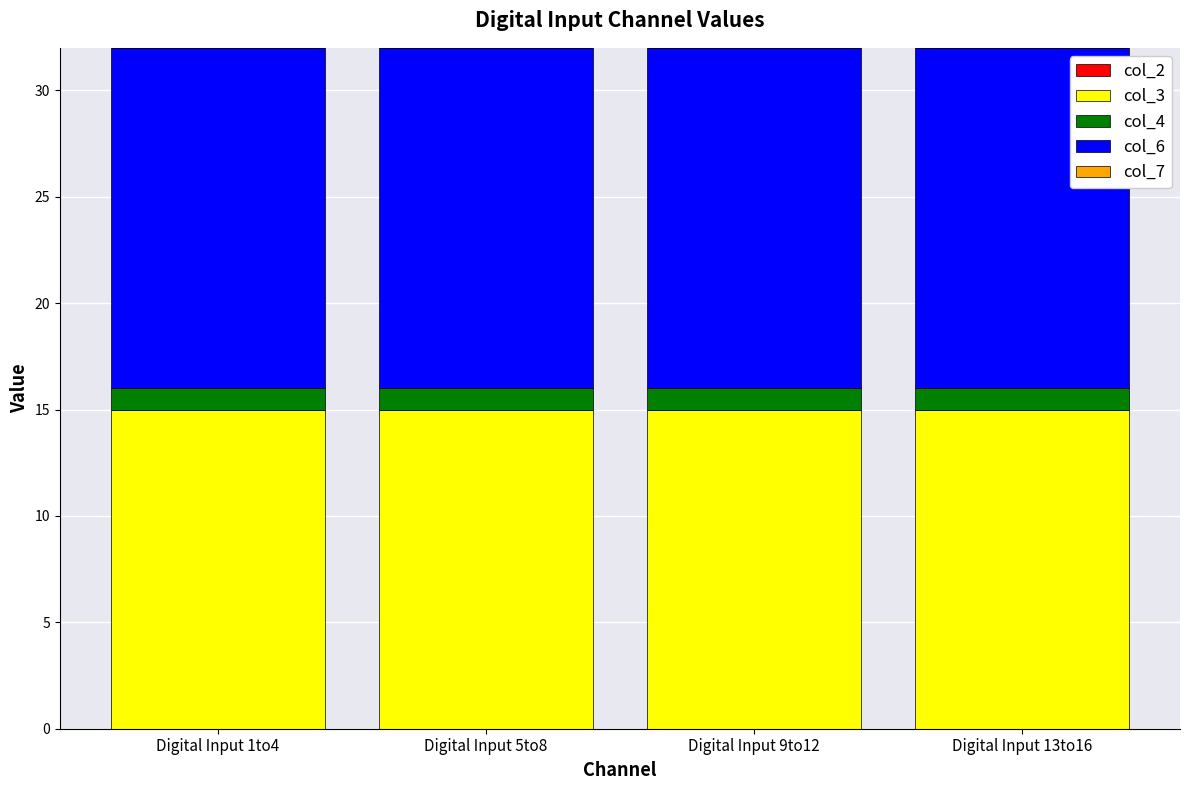

What is the minimum value for col_3?

15